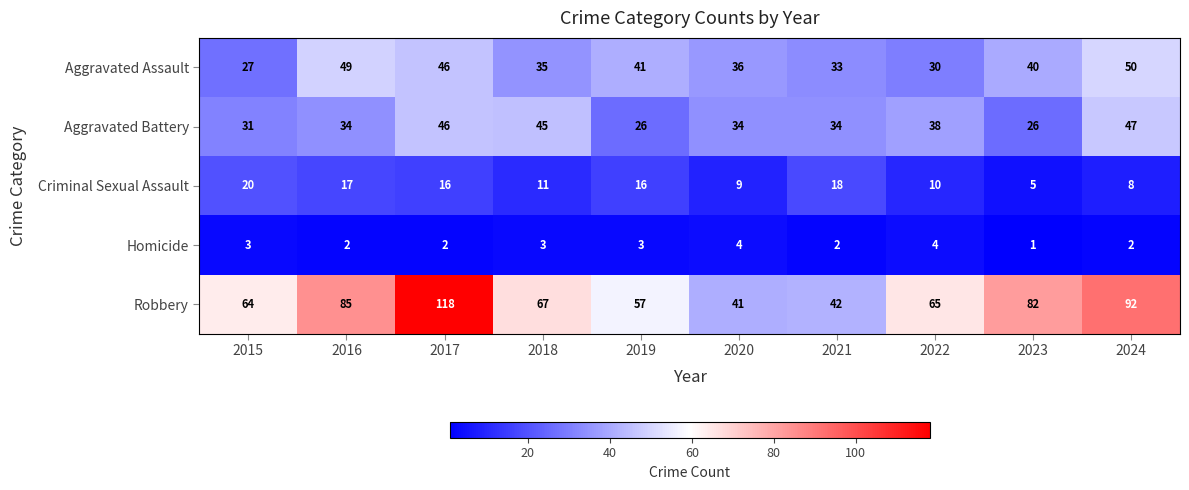

Between 2015 and 2022, which series saw the biggest shift?

Criminal Sexual Assault